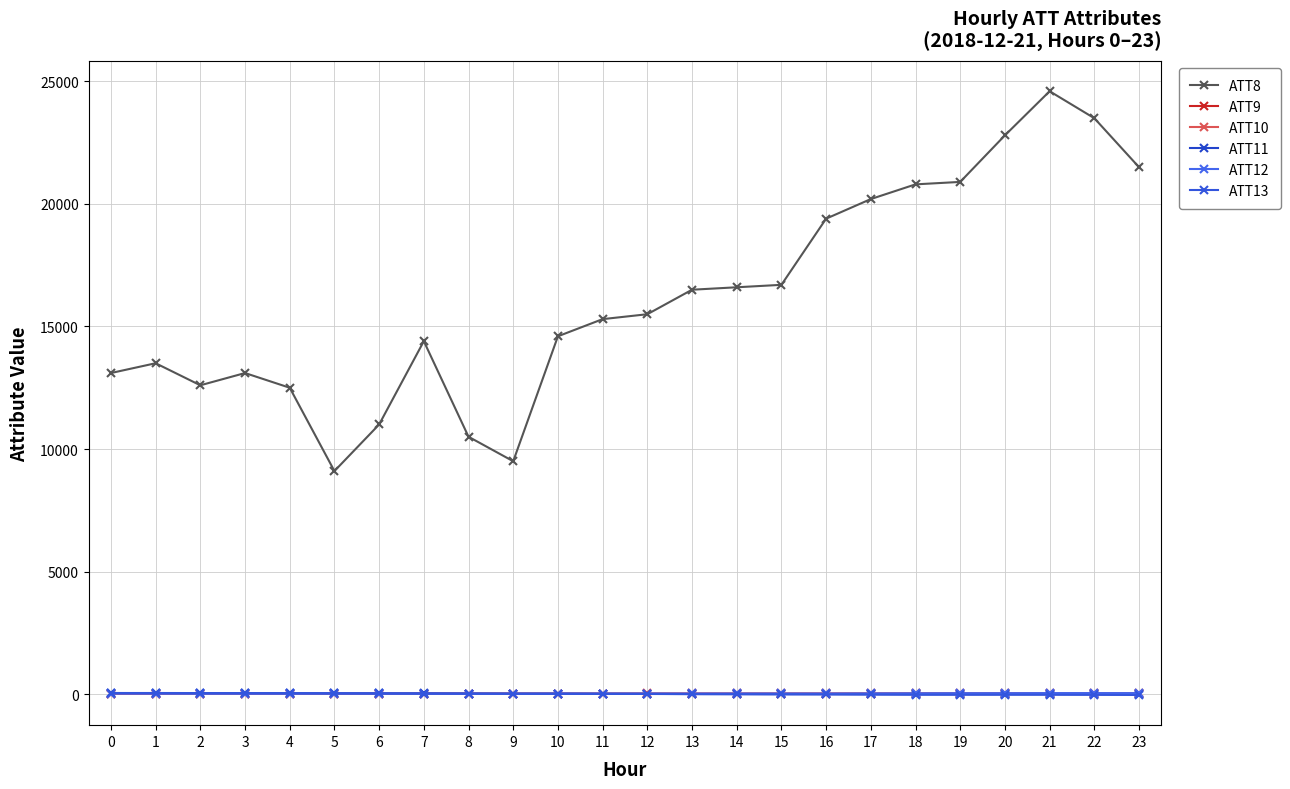

How many data points in ATT12 are less than 21?

12